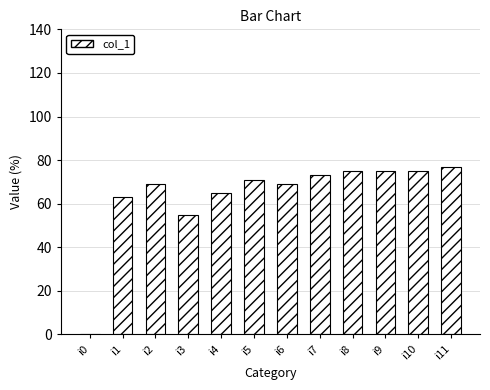

Reading left to right, list all the values displayed in this chart.

0	63	69	55	65	71	69	73	75	75	75	77